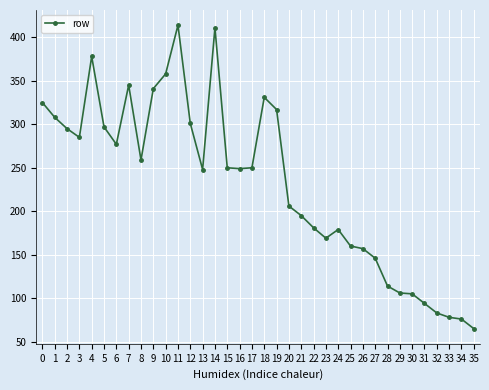

What is the value of the 23rd point from the left?

181